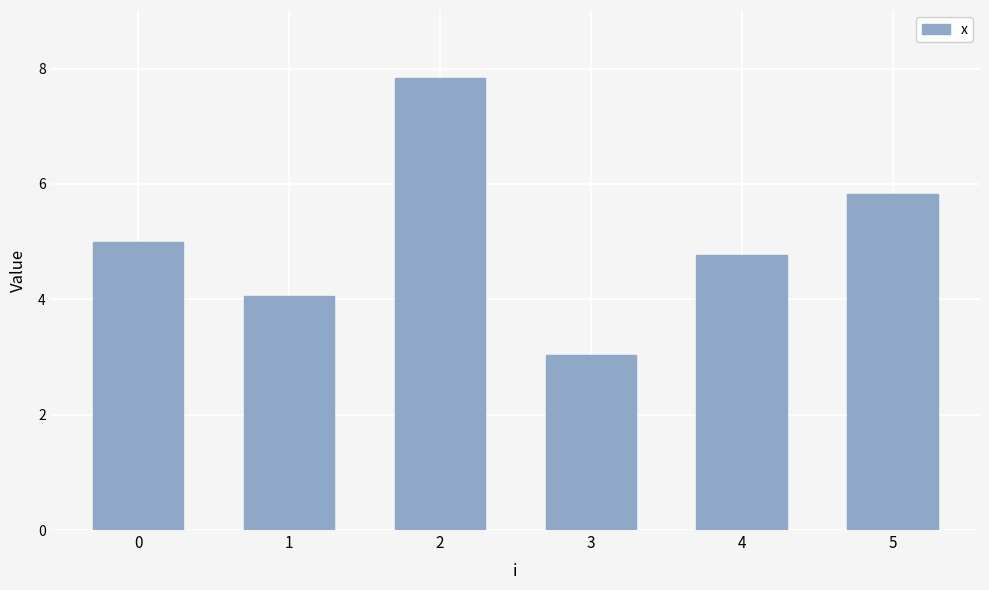

Approximately how many times larger is the value at 1 compared to 5?

0.7